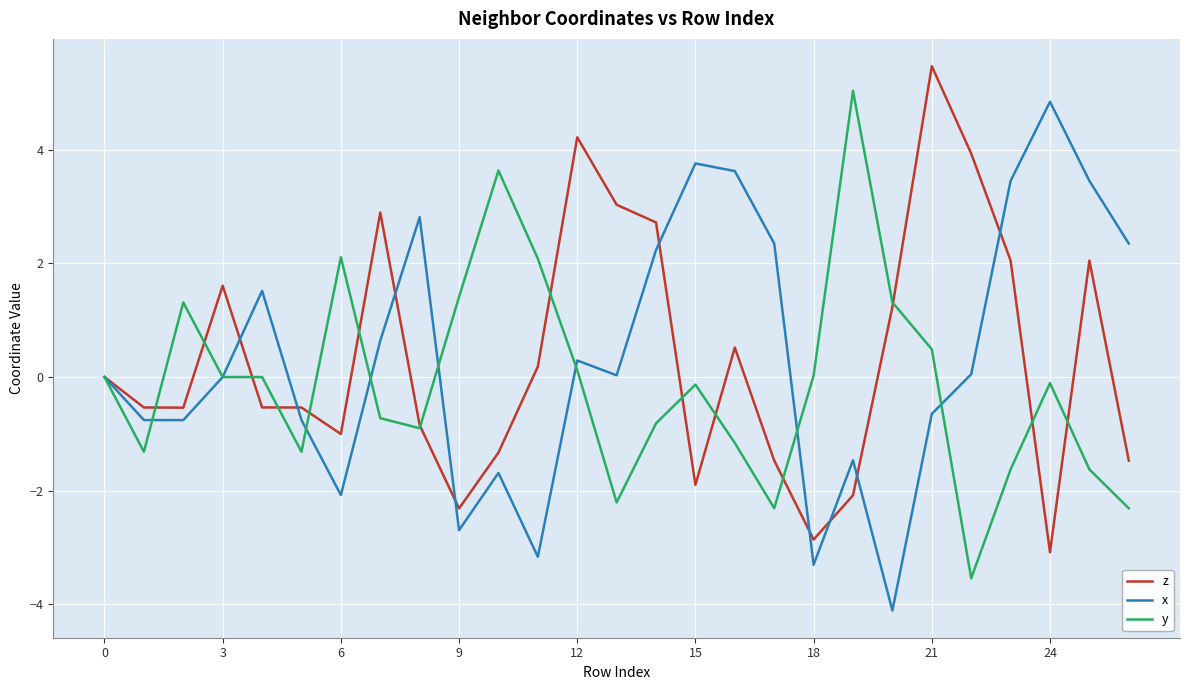

True or false: x has more than 2 points higher than both neighbors.

True